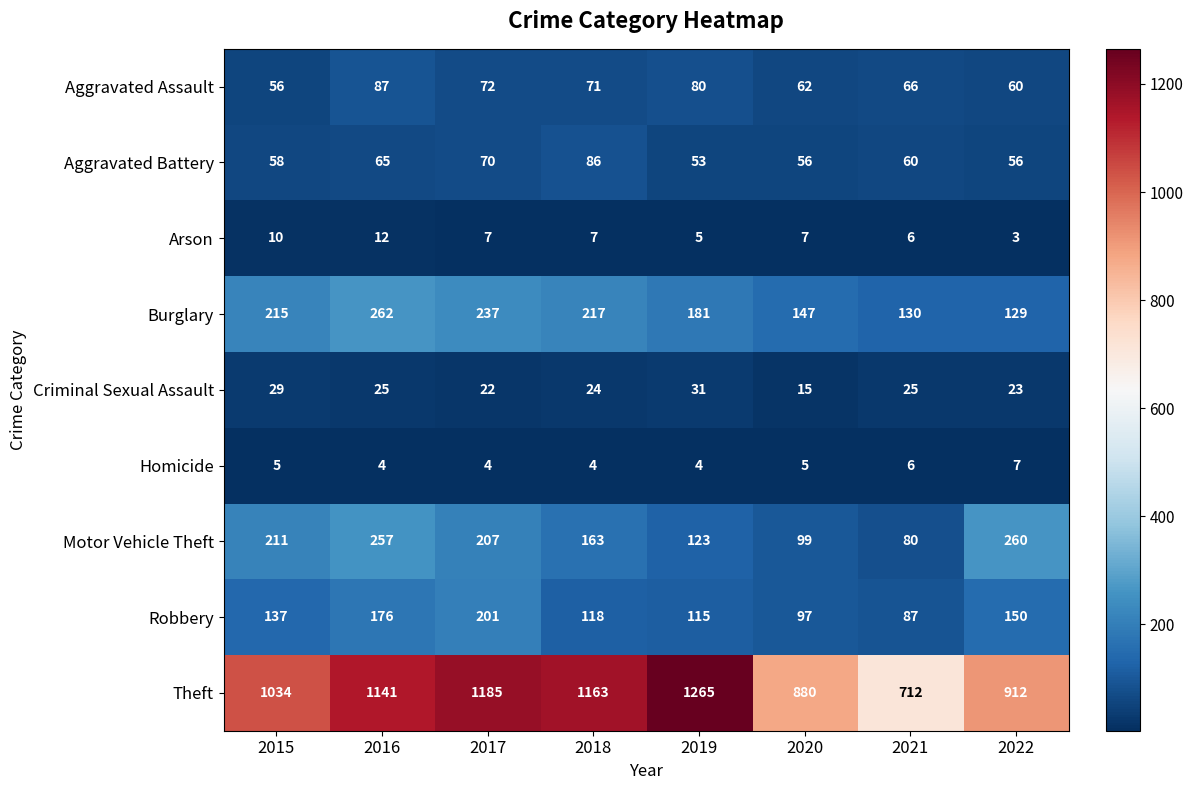

Which series changed the most between 2018 and 2019?

Theft